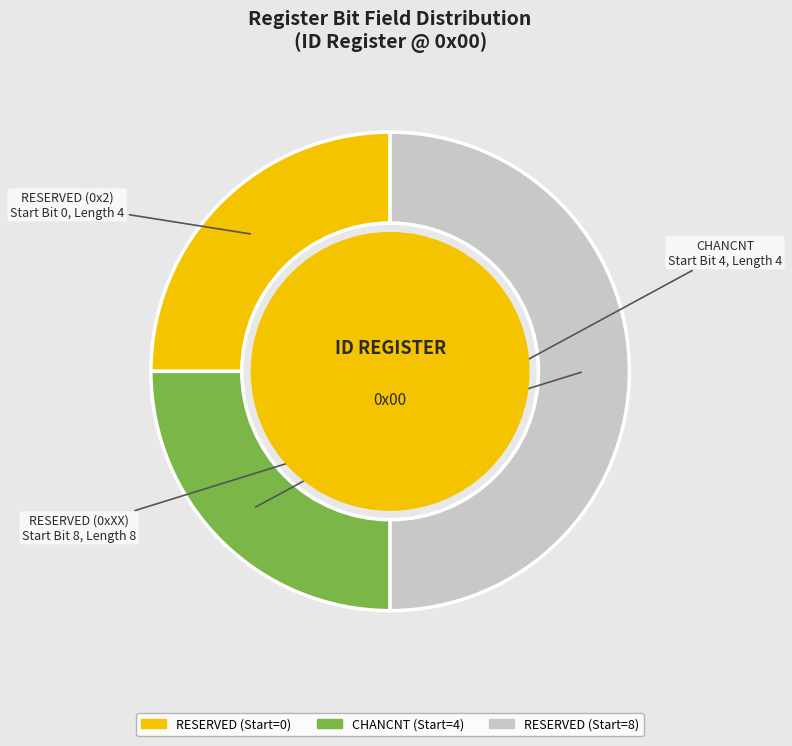

Is RESERVED (0x2) the majority of the pie?

No